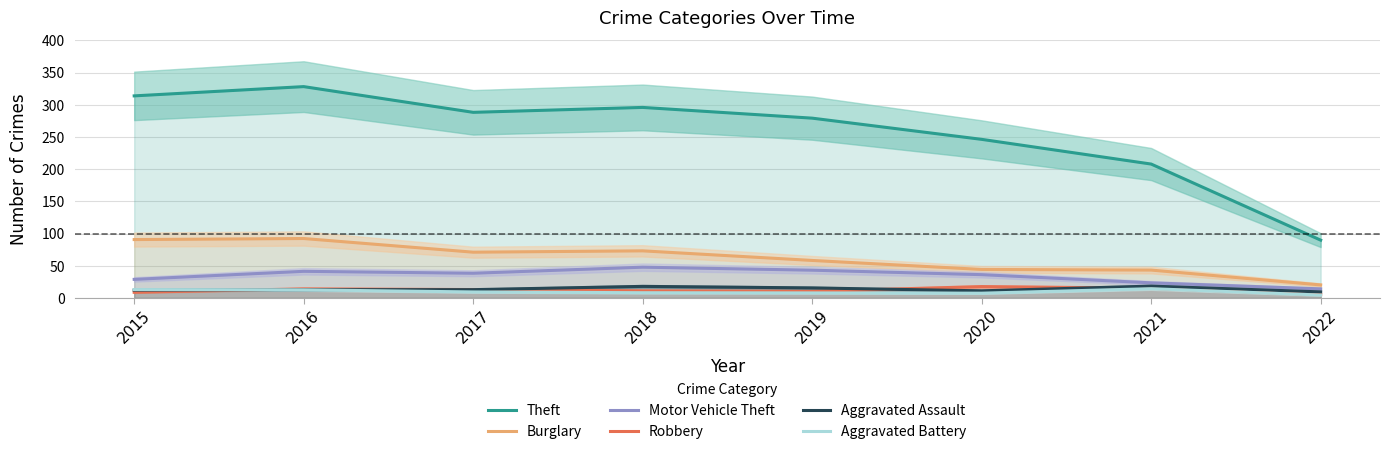

What is the difference between the highest and lowest values at 2016?

315.6